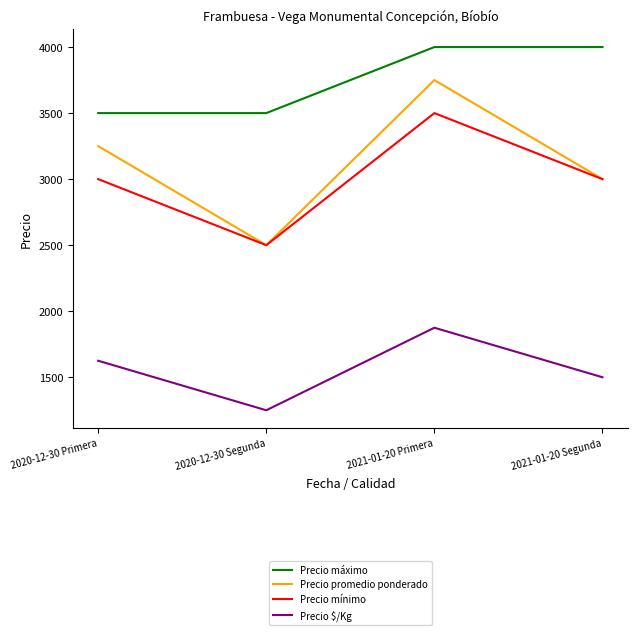

Rank the series by their maximum value, from lowest to highest.

Precio $/Kg, Precio mínimo, Precio promedio ponderado, Precio máximo